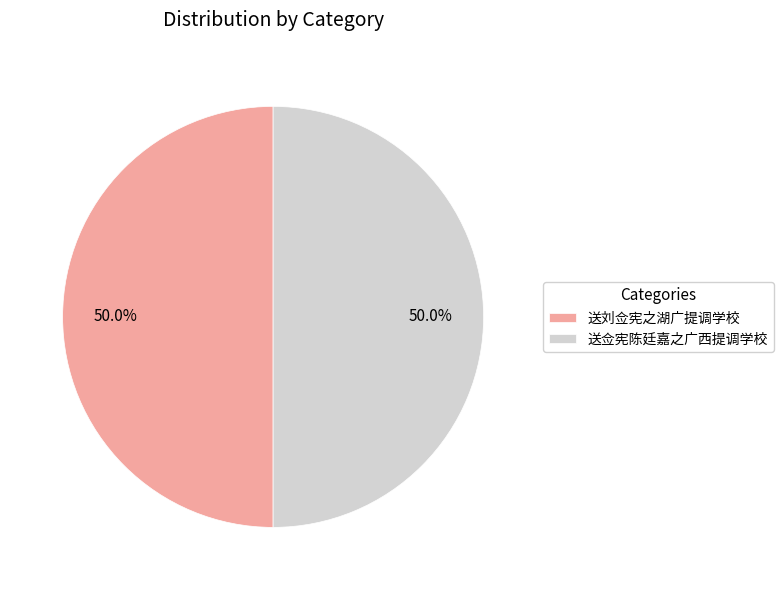

To the nearest percent, what portion does 送佥宪陈廷嘉之广西提调学校 represent?

50%